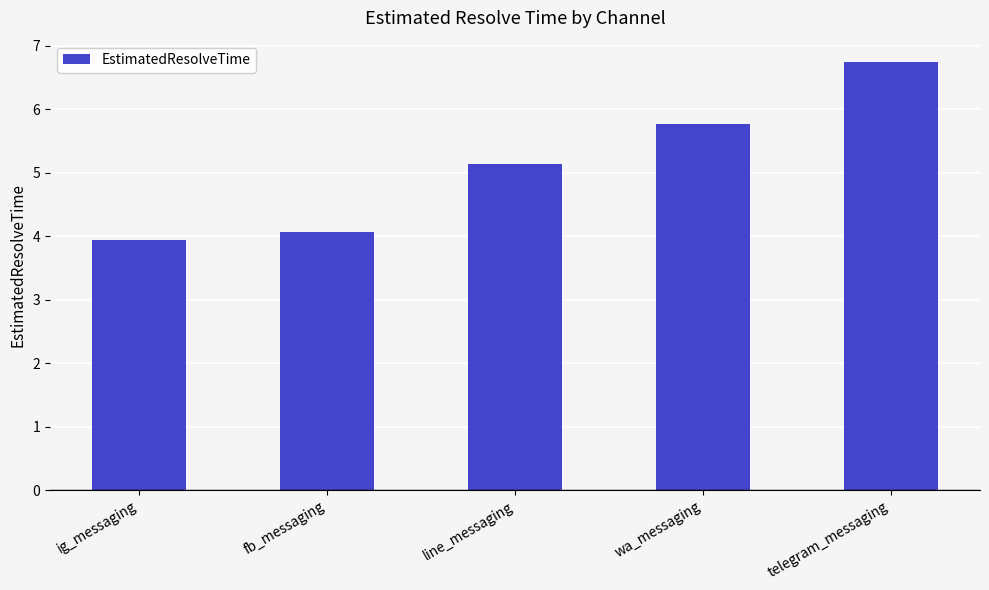

What is the minimum value shown in the chart?

3.9